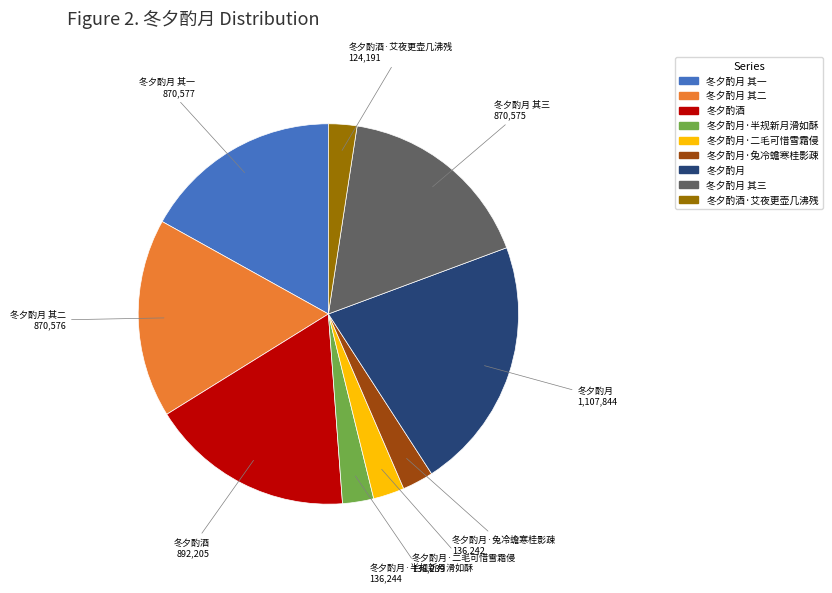

Does any single category account for the majority?

No